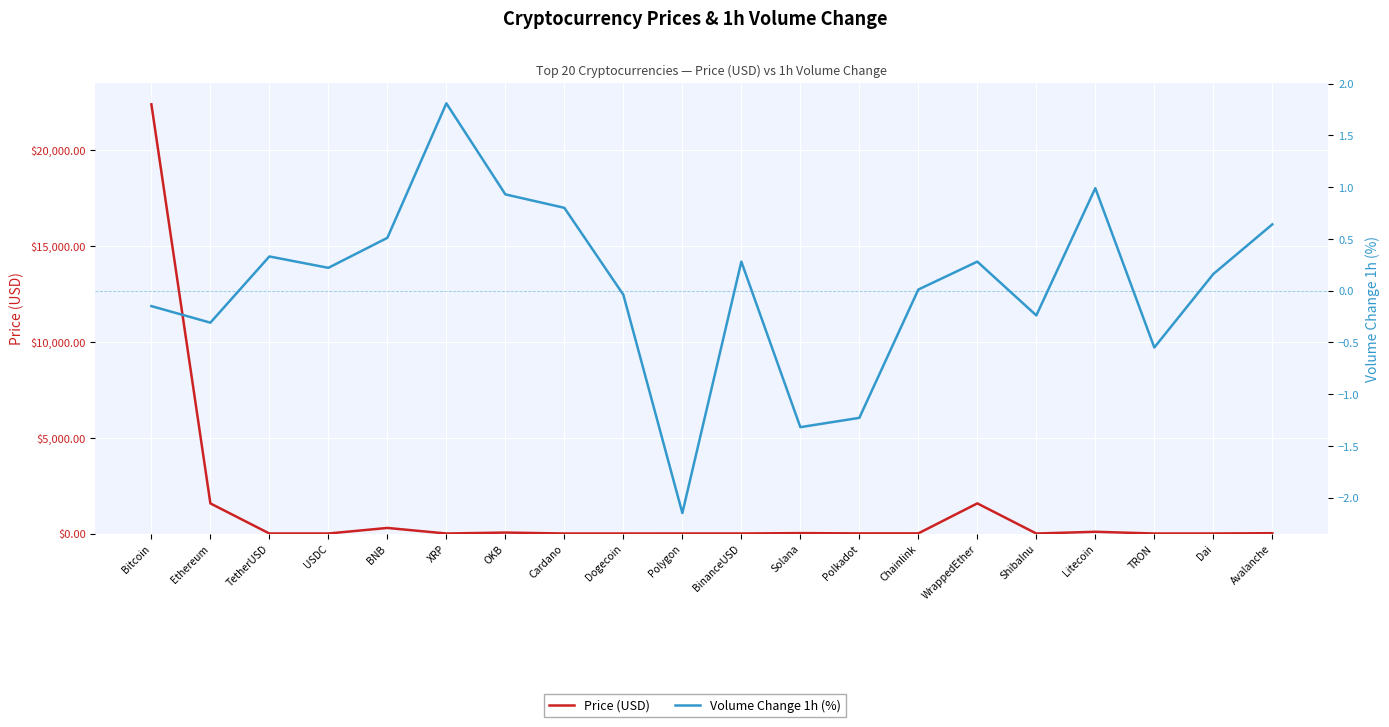

Which label corresponds to the largest value in the chart?

Bitcoin